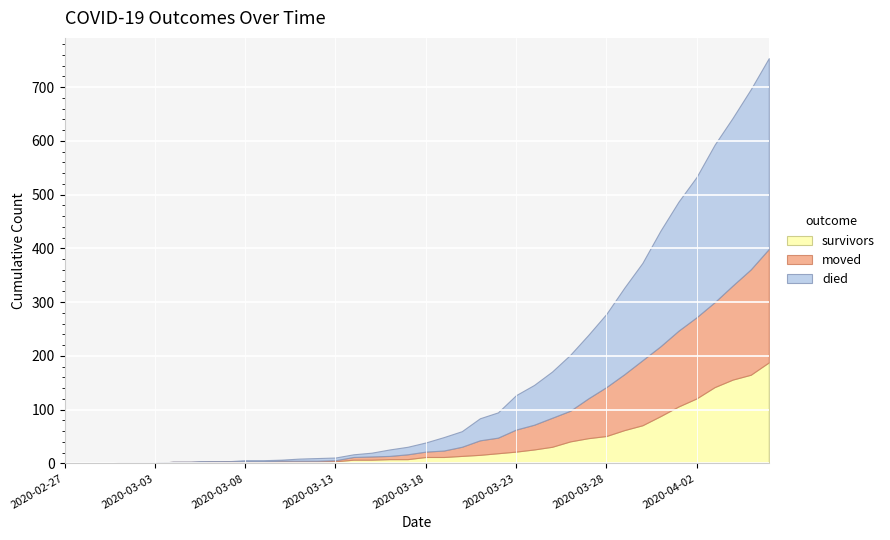

How many values in survivors are above zero?

34